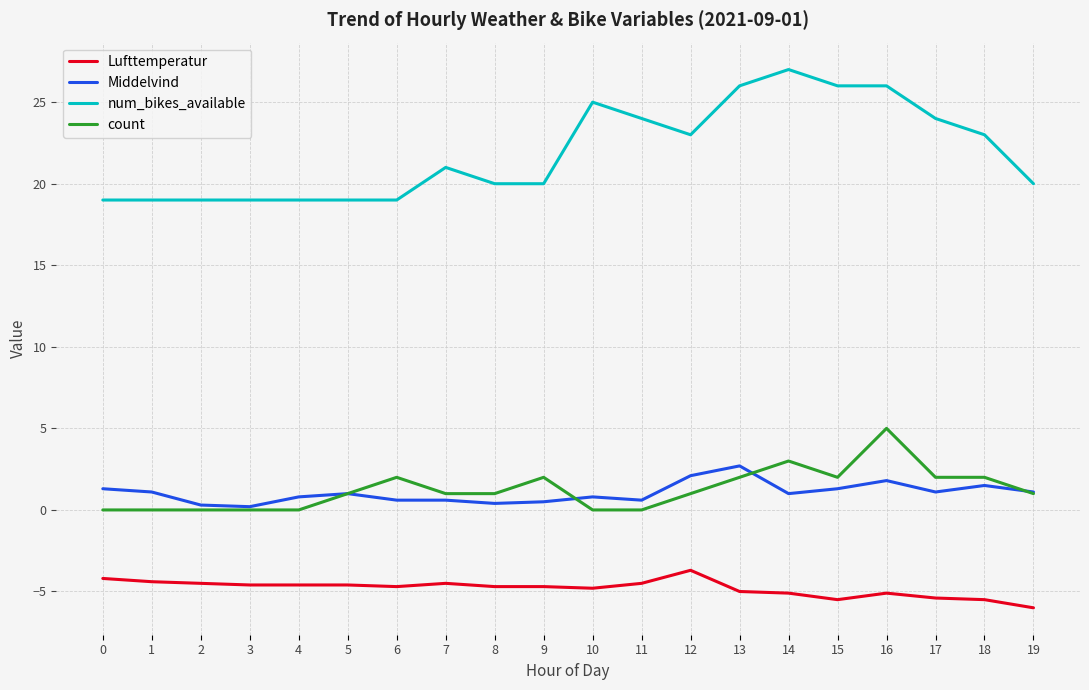

True or false: count and Lufttemperatur cross at least once.

False